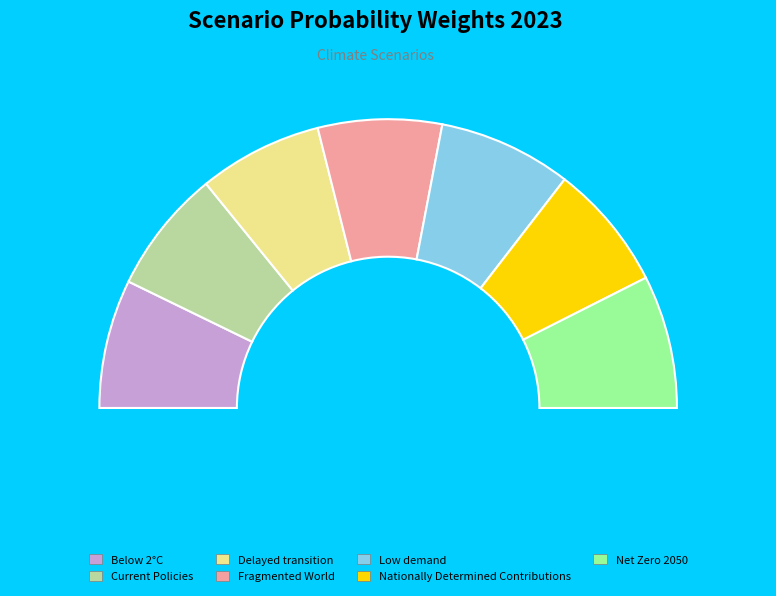

Which category has the biggest portion of the pie?

Low demand